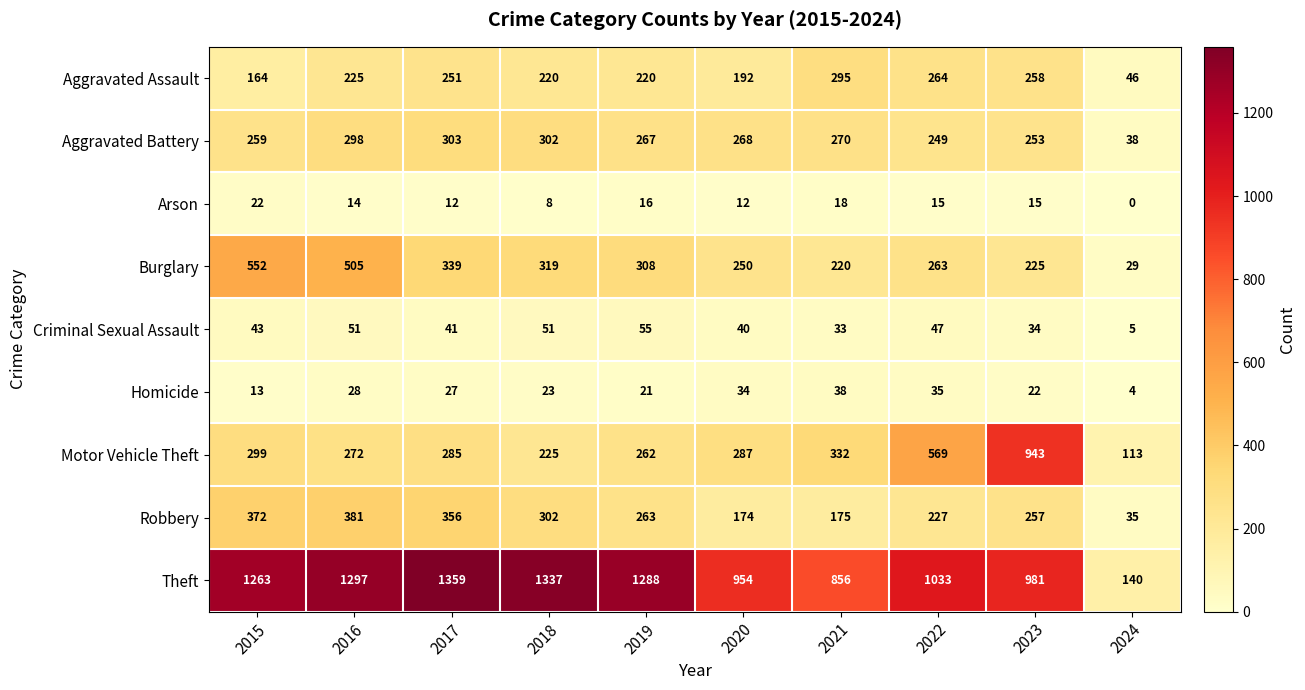

How many data points in Robbery are less than 263?

5